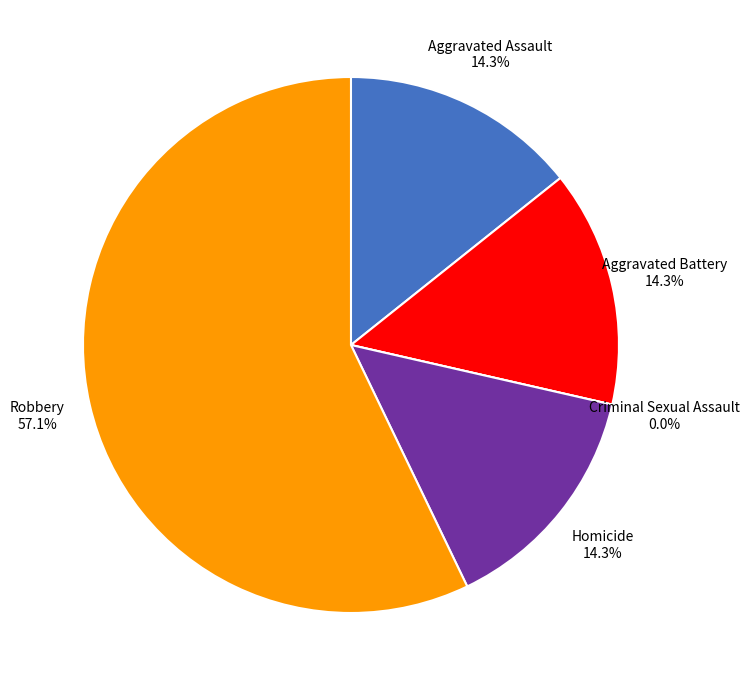

How many segments does this pie chart have?

5